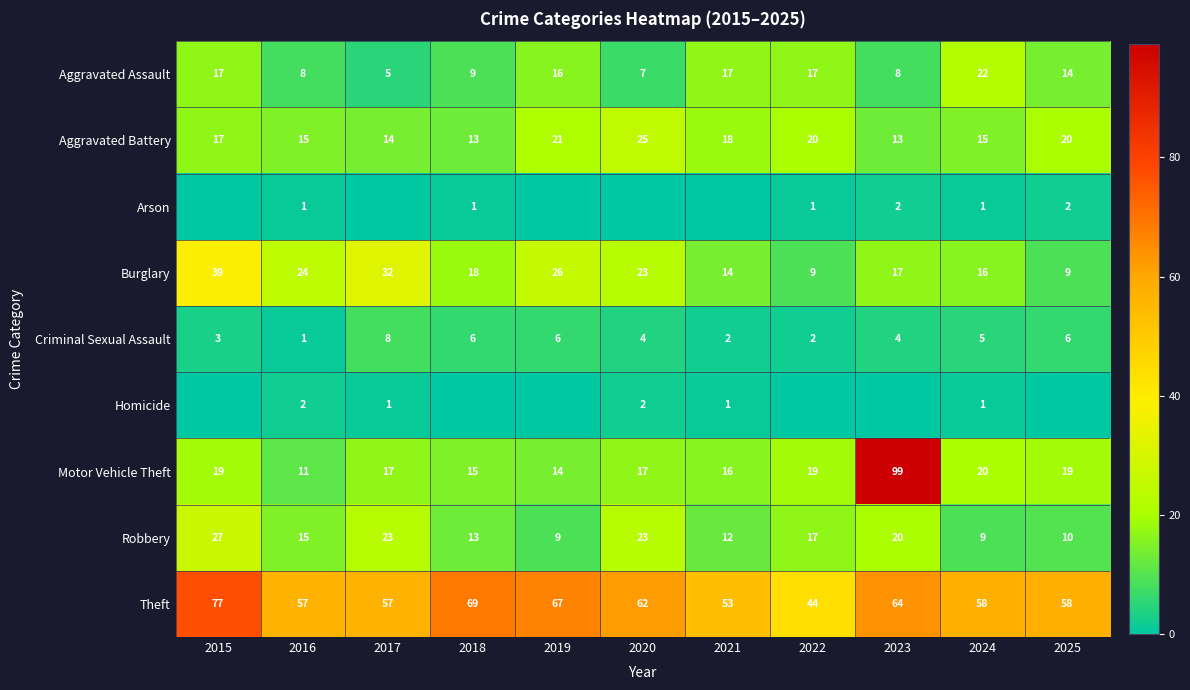

How many series are shown in this chart?

9